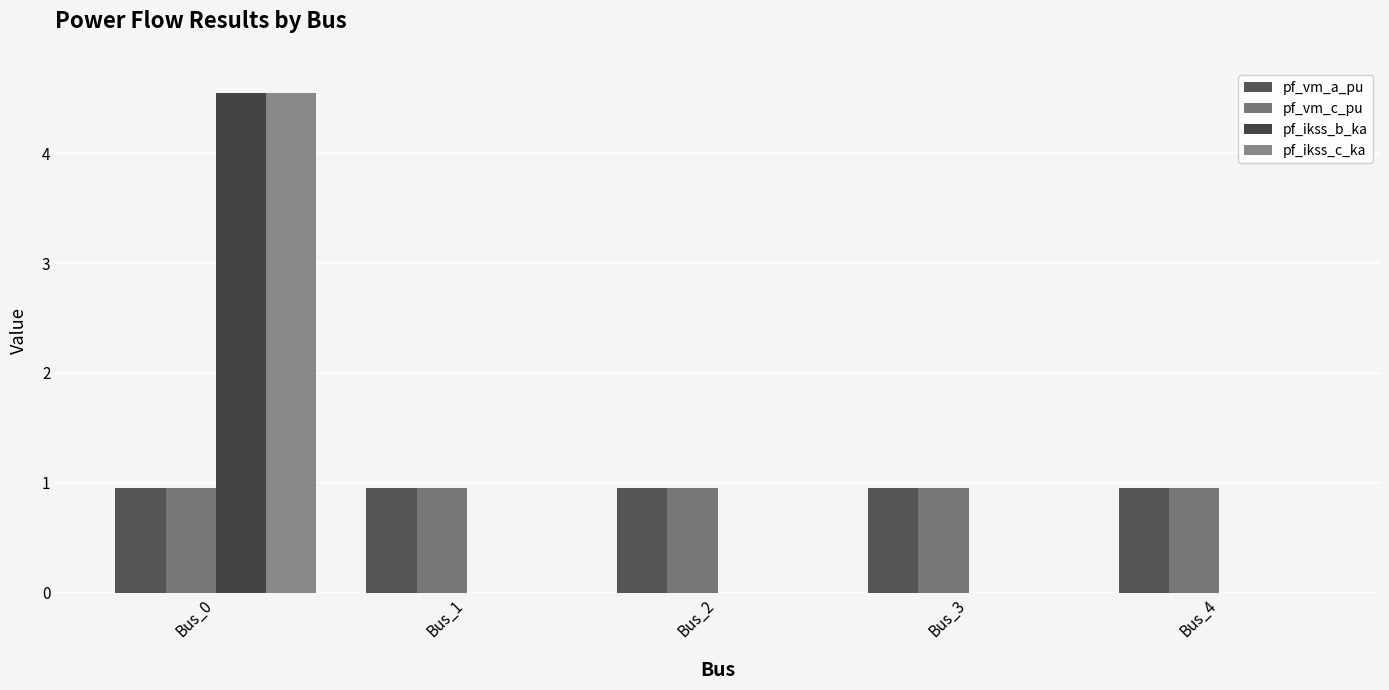

What is the lowest value of the pf_vm_c_pu series?

1.0